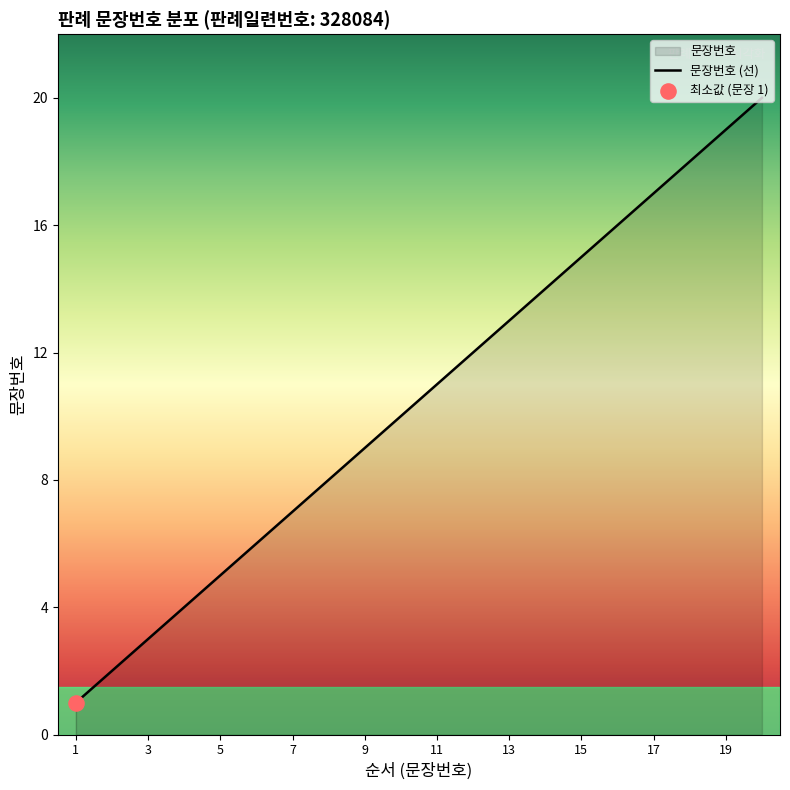

What is the change in value from 1 to 5?

+4